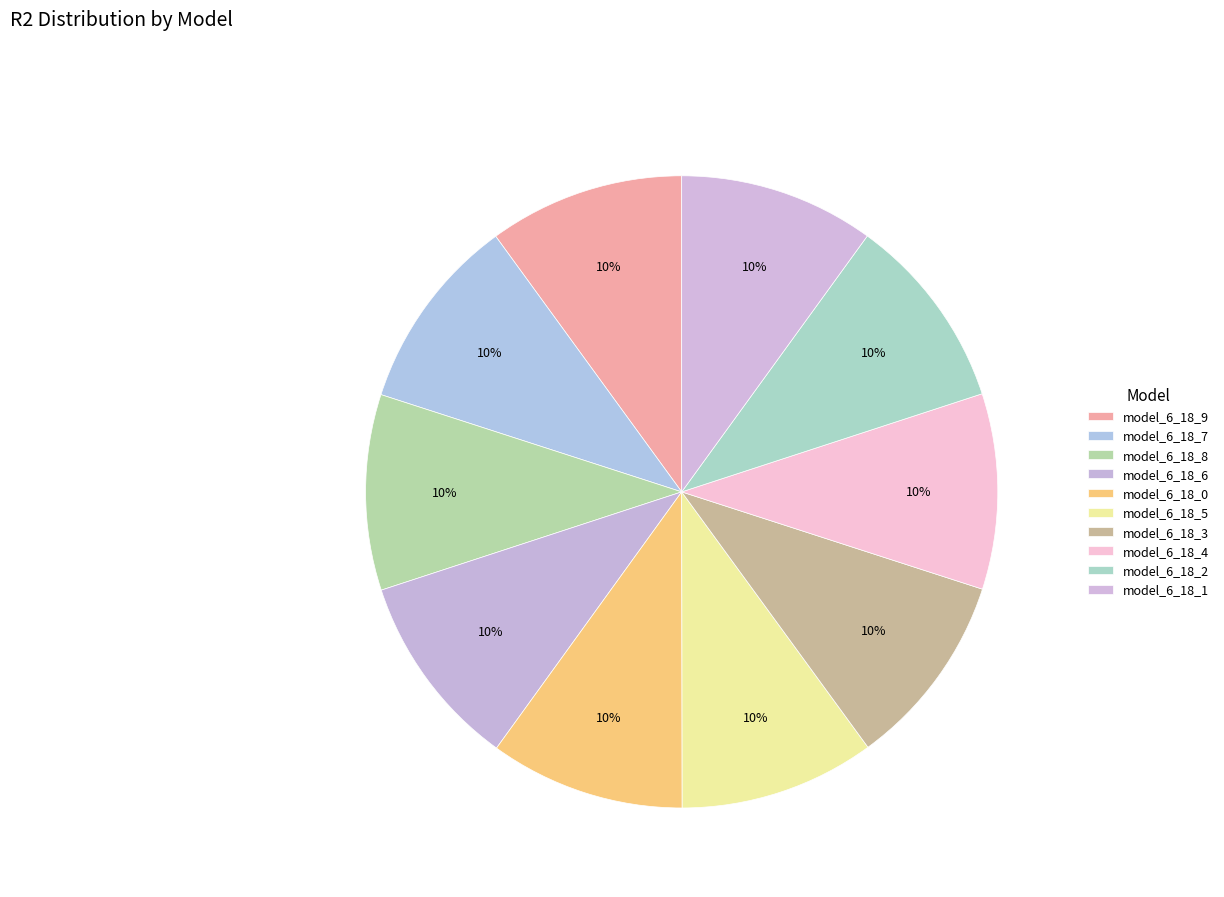

Between model_6_18_4 and model_6_18_6, which is larger?

model_6_18_6